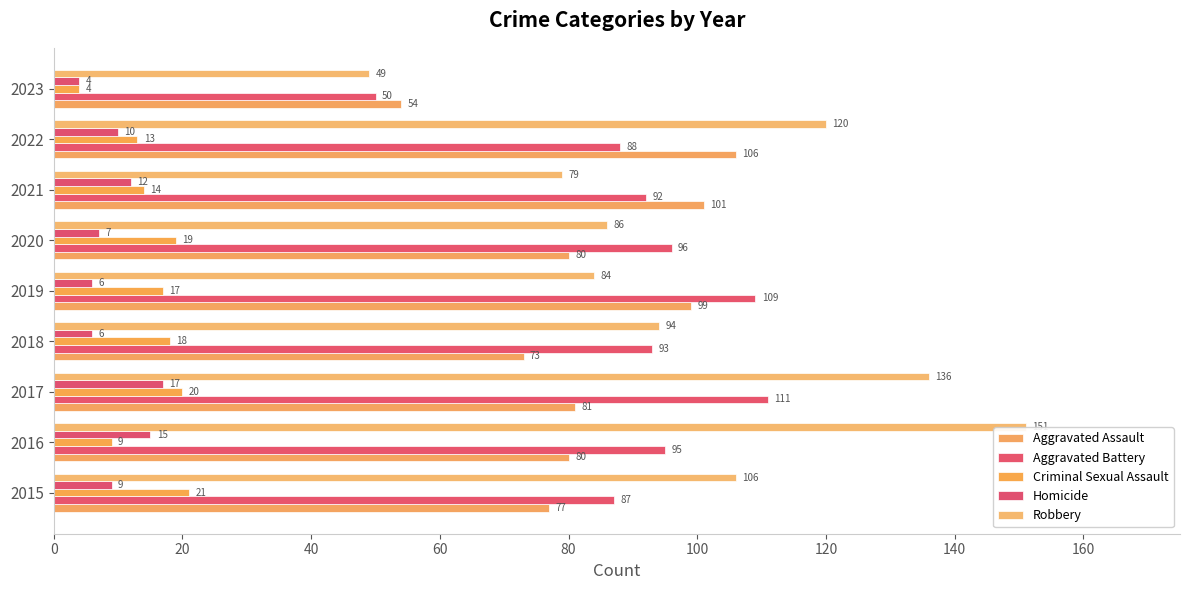

Which series has the largest total across all categories?

Robbery